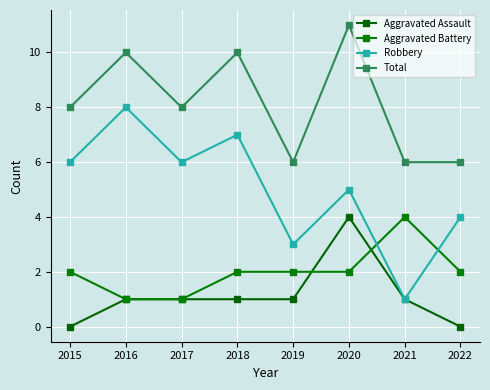

Is this an area chart (filled region under the line)?

No